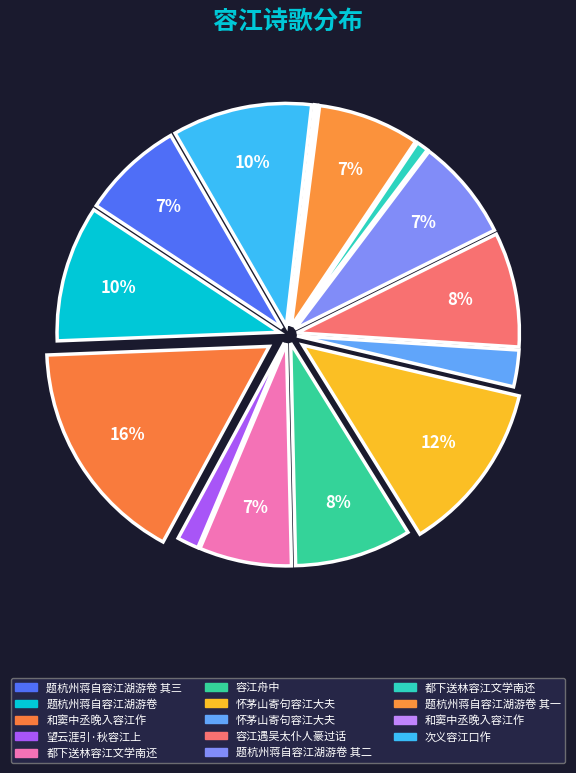

Rank the categories by value from highest to lowest.

和窦中丞晚入容江作, 怀茅山寄句容江大夫, 次义容江口作, 题杭州蒋自容江湖游卷, 容江舟中, 容江遇吴太仆人豪过话, 题杭州蒋自容江湖游卷 其三, 题杭州蒋自容江湖游卷 其二, 题杭州蒋自容江湖游卷 其一, 都下送林容江文学南还, 怀茅山寄句容江大夫, 望云涯引·秋容江上, 都下送林容江文学南还, 和窦中丞晚入容江作